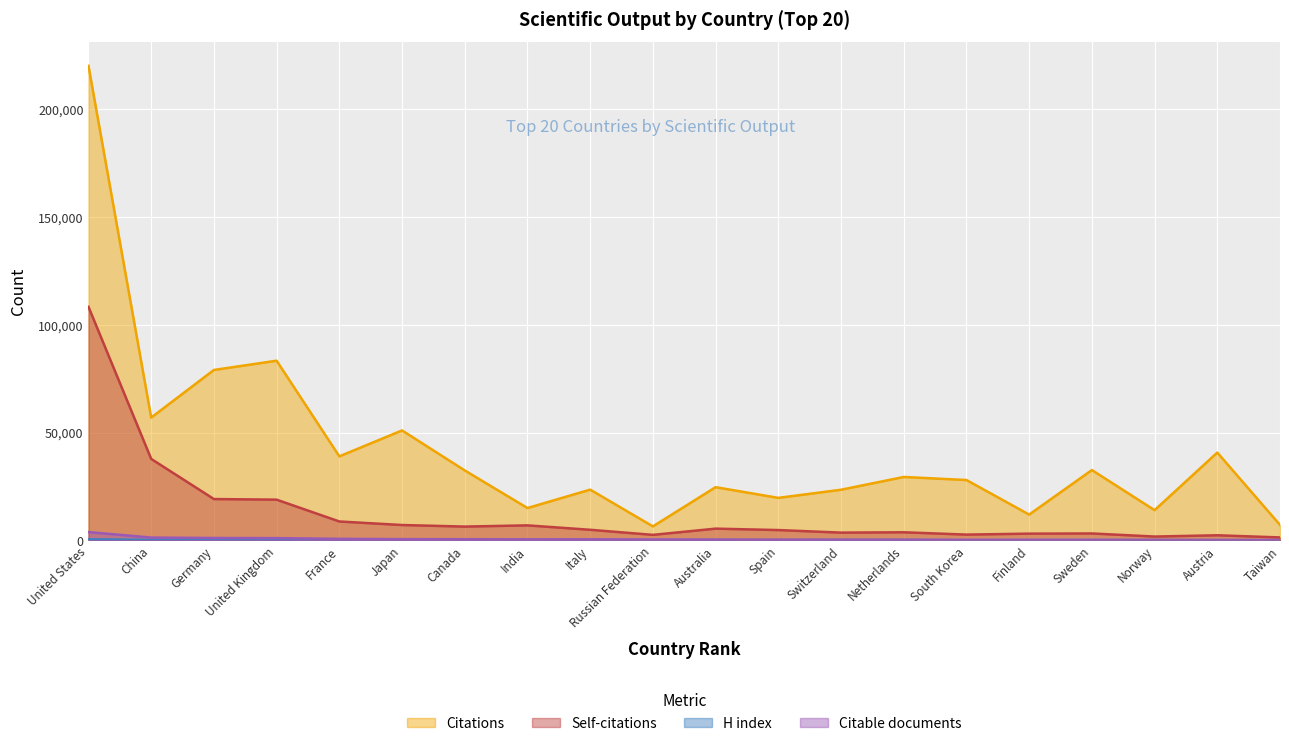

What is the difference between the maximum and second lowest values in the H index series?

405